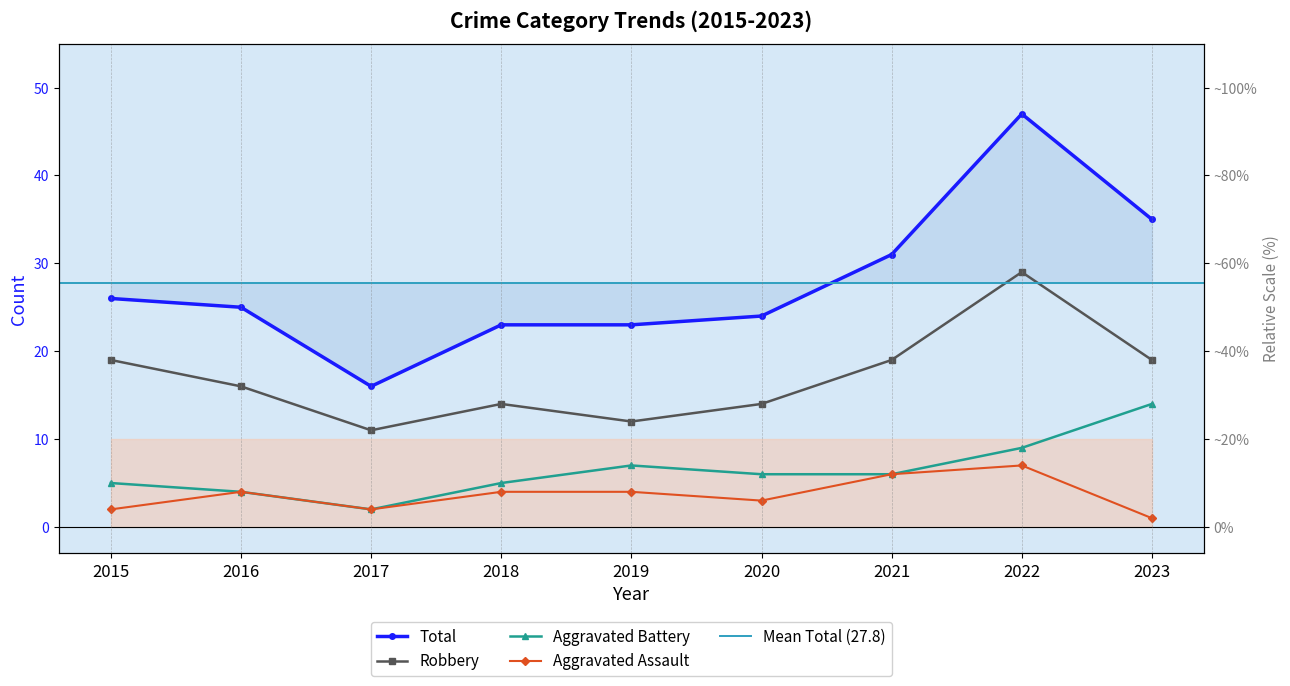

Reading left to right, transcribe all the data shown in this chart.

Aggravated Assault: 2015=2	2016=4	2017=2	2018=4	2019=4	2020=3	2021=6	2022=7	2023=1
Aggravated Battery: 2015=5	2016=4	2017=2	2018=5	2019=7	2020=6	2021=6	2022=9	2023=14
Robbery: 2015=19	2016=16	2017=11	2018=14	2019=12	2020=14	2021=19	2022=29	2023=19
Total: 2015=26	2016=25	2017=16	2018=23	2019=23	2020=24	2021=31	2022=47	2023=35